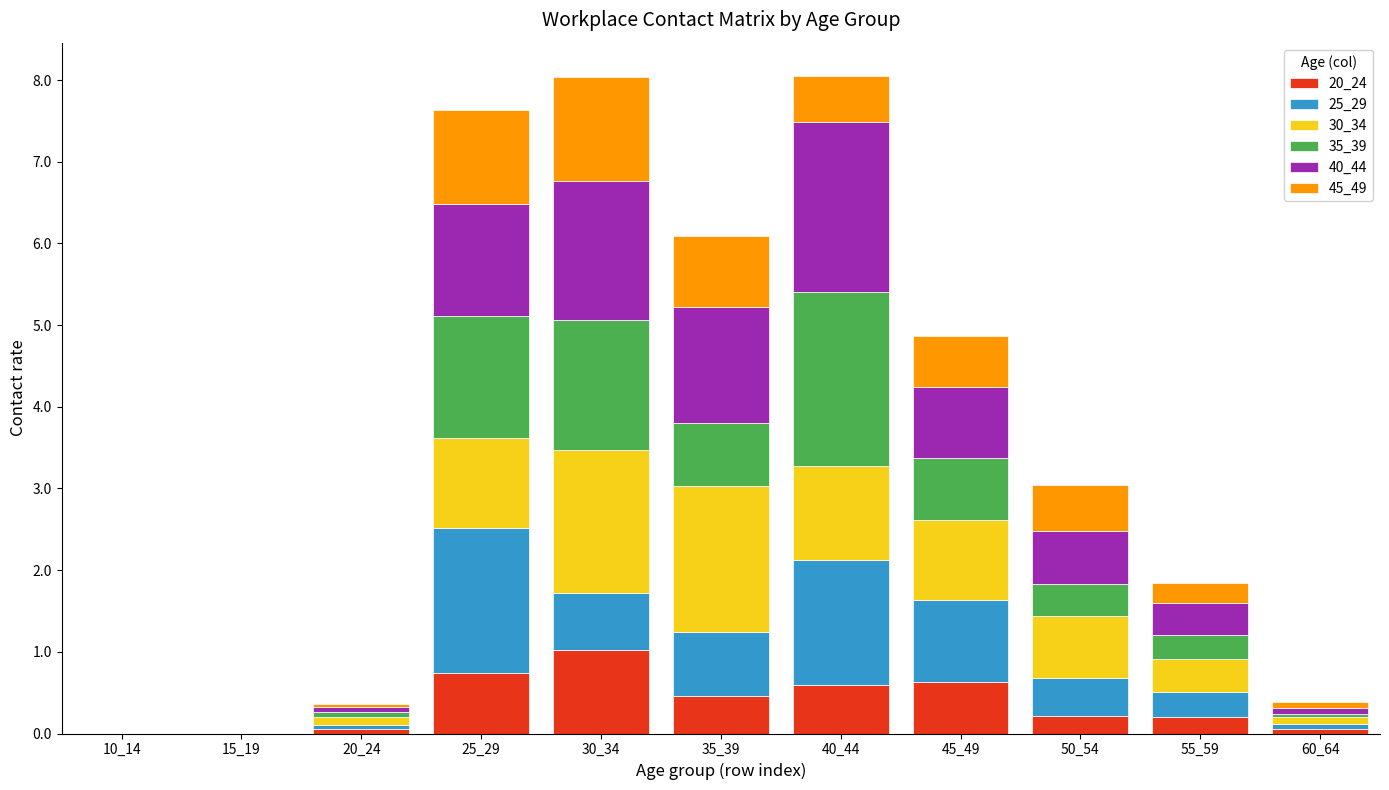

What is the total value across all series at 35_39?

6.1